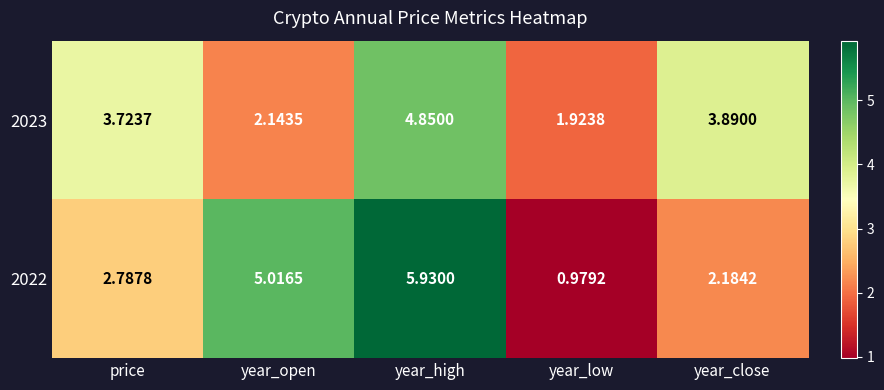

At which category does the chart reach its peak across all series?

year_high